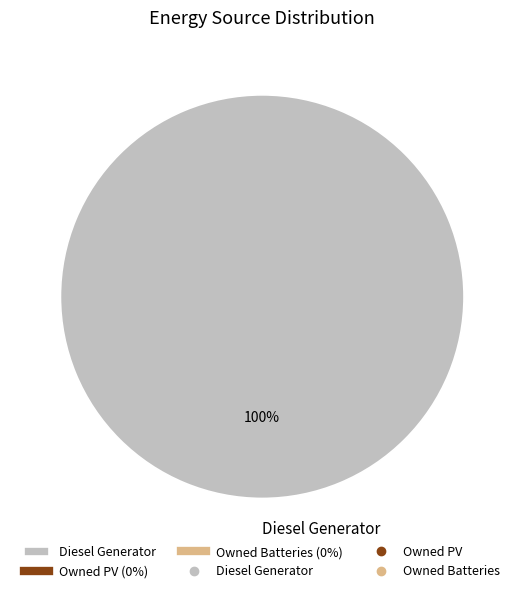

The Diesel Generator slice represents 86% of the pie. True or false?

False